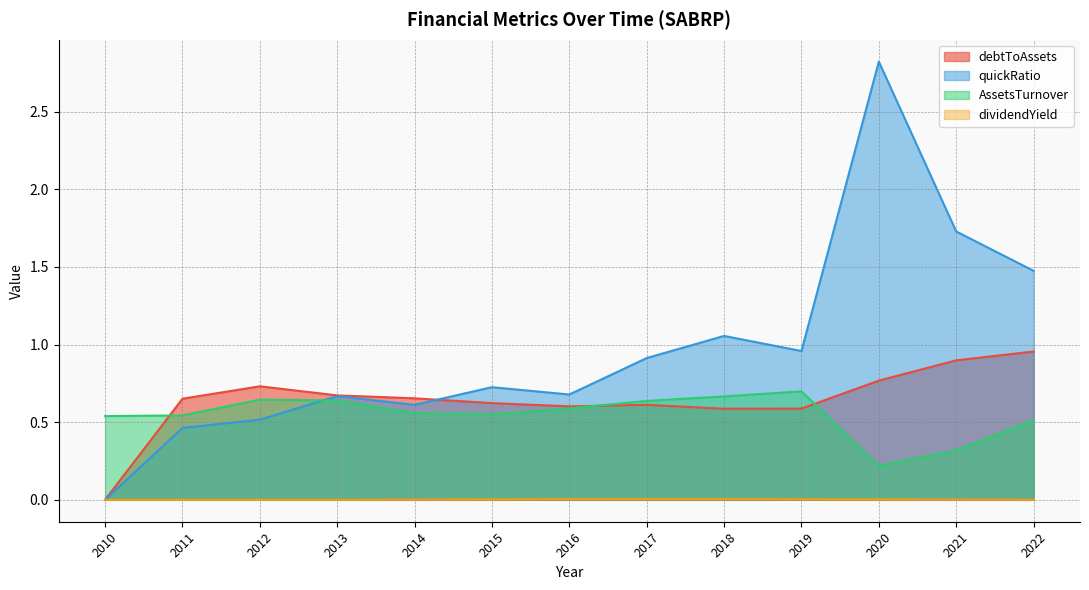

Which series changed the most between 2010 and 2021?

quickRatio